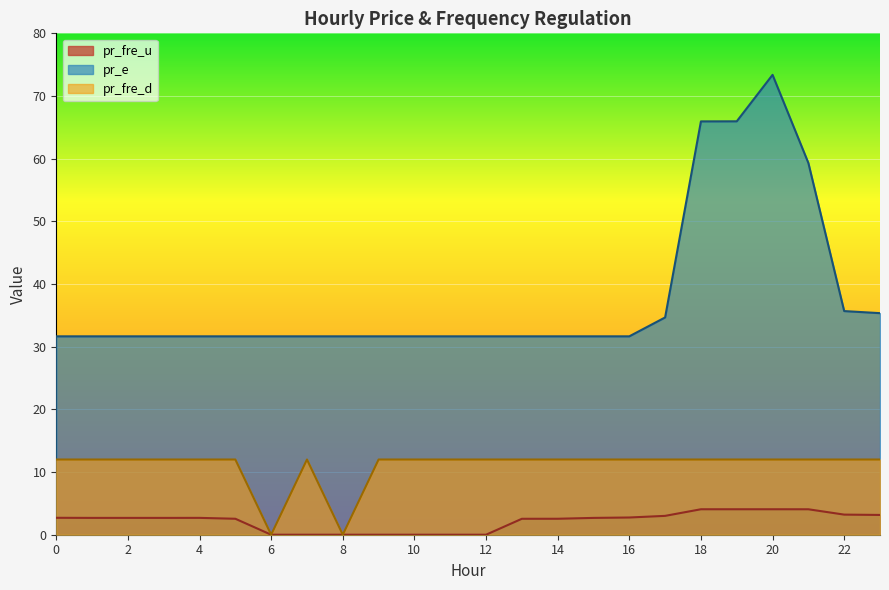

What is the maximum value shown in the chart?

73.4